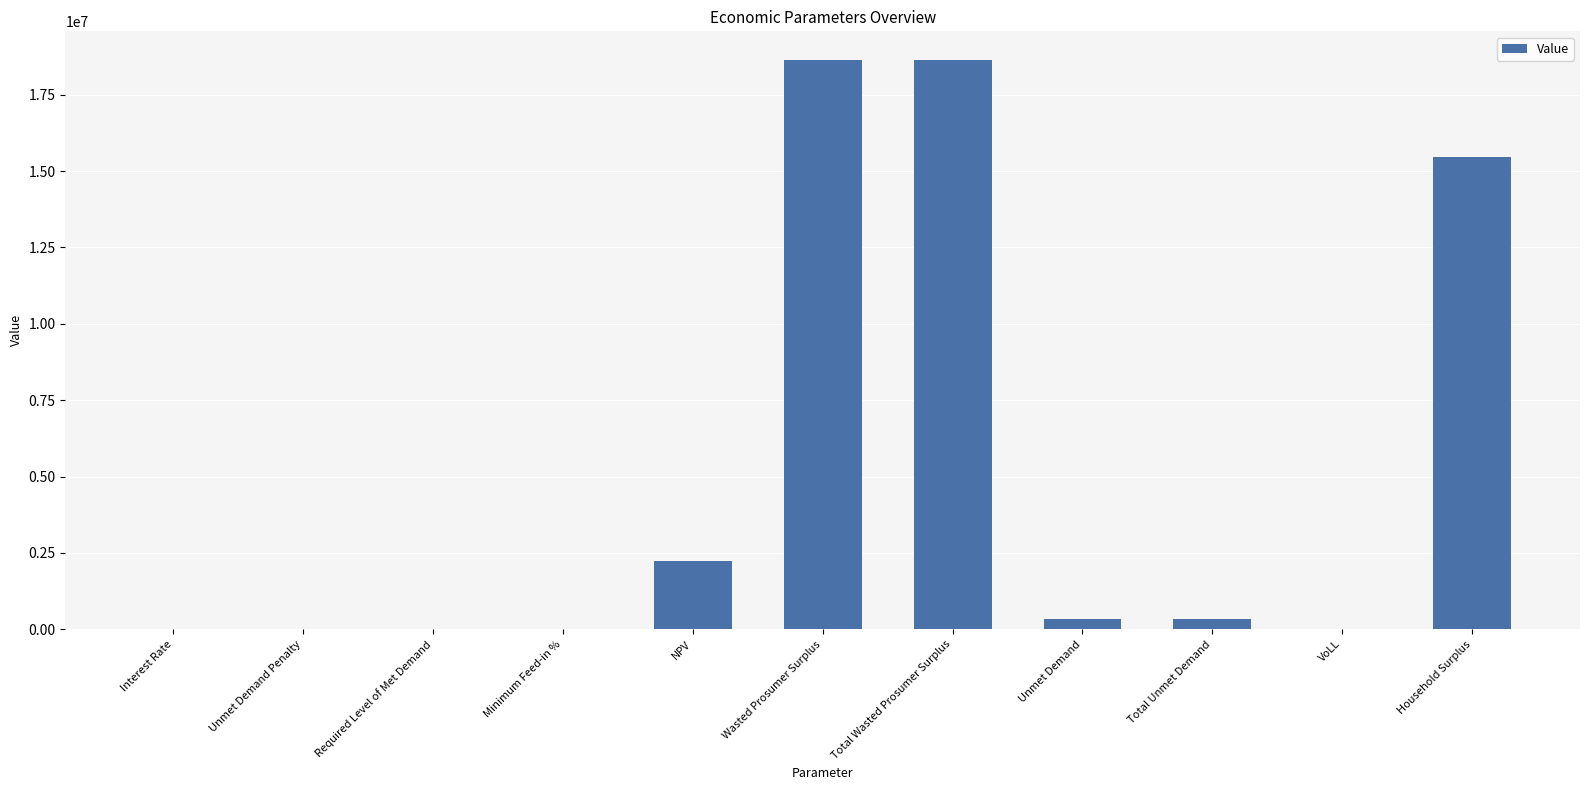

What is the sum of all values?

55680109.5